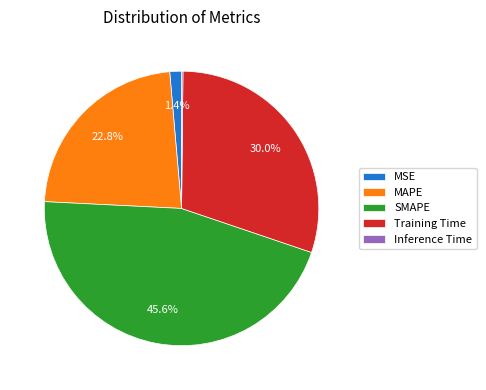

Is it true that MAPE is 23% of the pie?

True